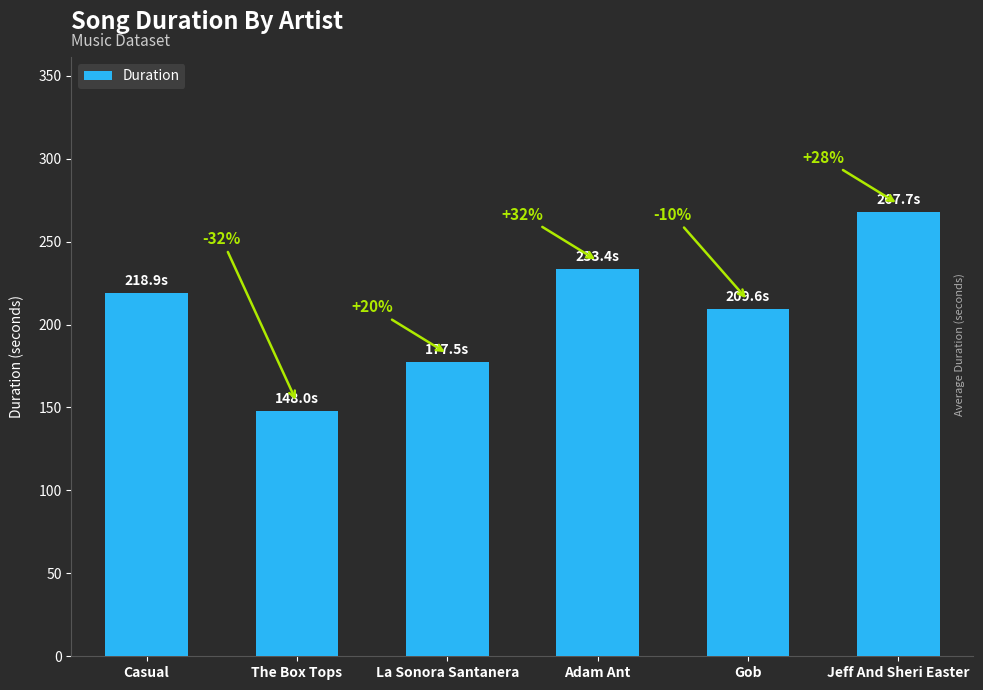

Where is the data nearest to the value 207?

Gob